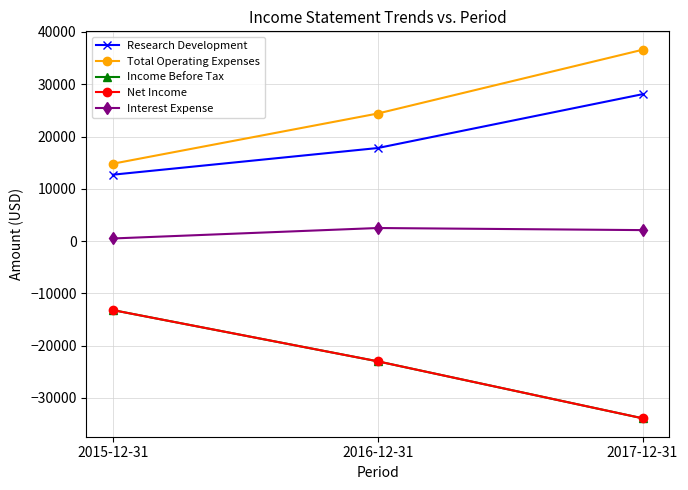

Which category has the lowest value in the Research Development series?

2015-12-31